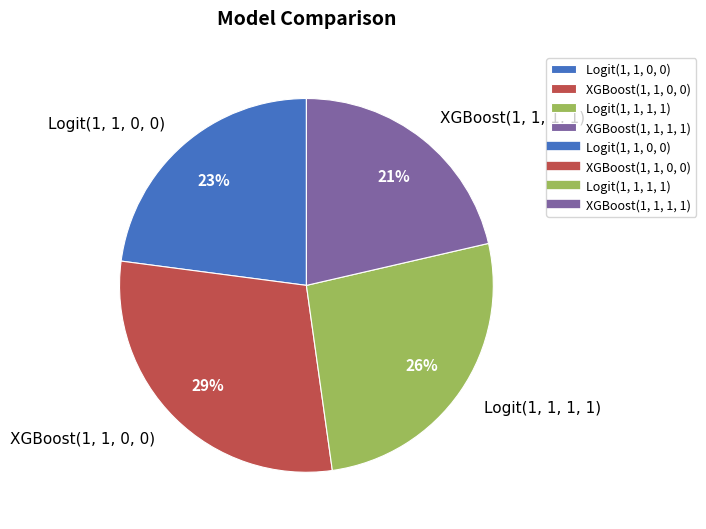

Which category has the biggest portion of the pie?

XGBoost(1, 1, 0, 0)